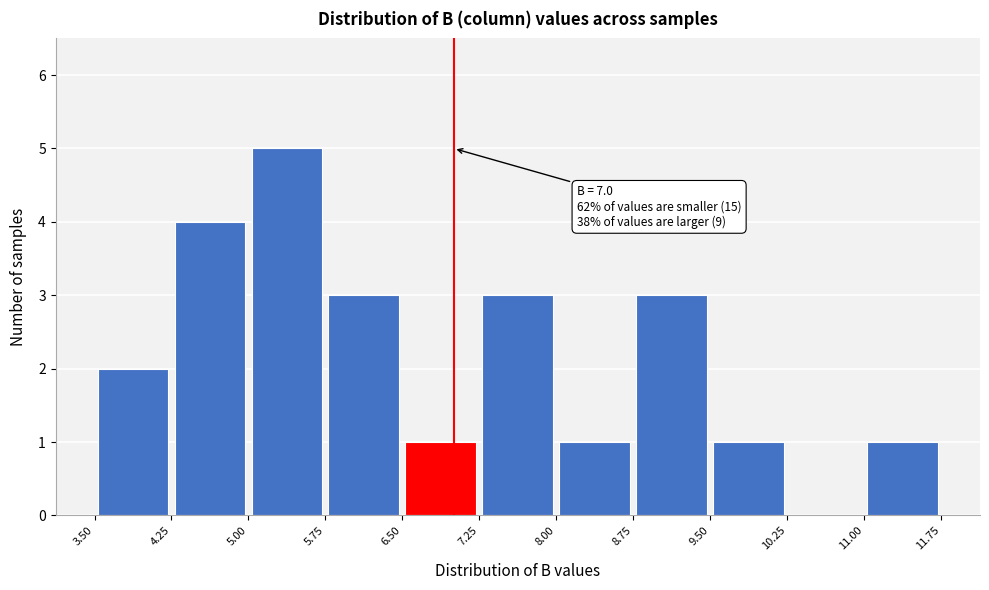

Over which range of the x-axis is the bar tallest?

5.00 to 5.75